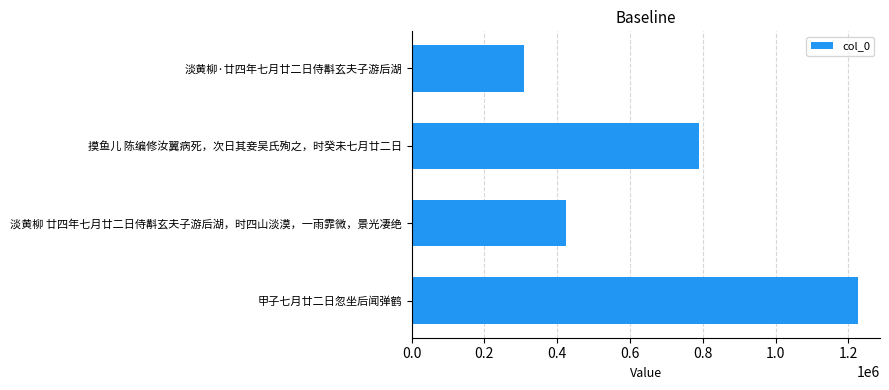

Rank the categories by value from lowest to highest.

淡黄柳·廿四年七月廿二日侍斠玄夫子游后湖, 淡黄柳 廿四年七月廿二日侍斠玄夫子游后湖，时四山淡漠，一雨霏微，景光凄绝, 摸鱼儿 陈编修汝翼病死，次日其妾吴氏殉之，时癸未七月廿二日, 甲子七月廿二日忽坐后闻弹鹤